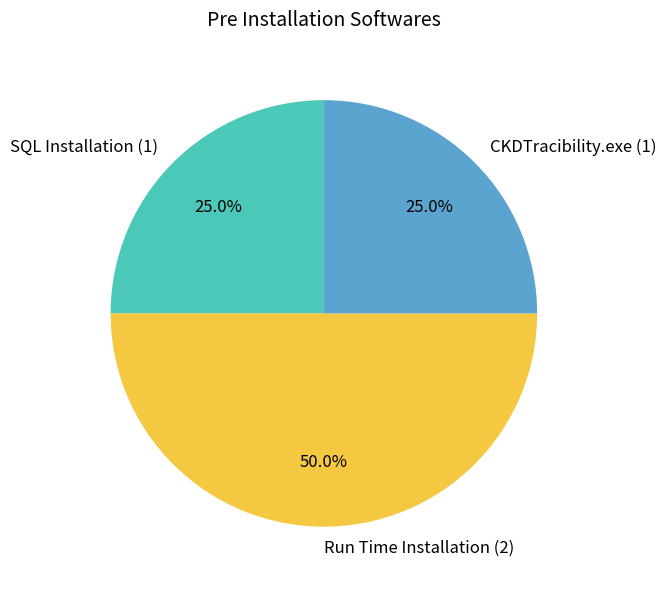

How many segments does this pie chart have?

3